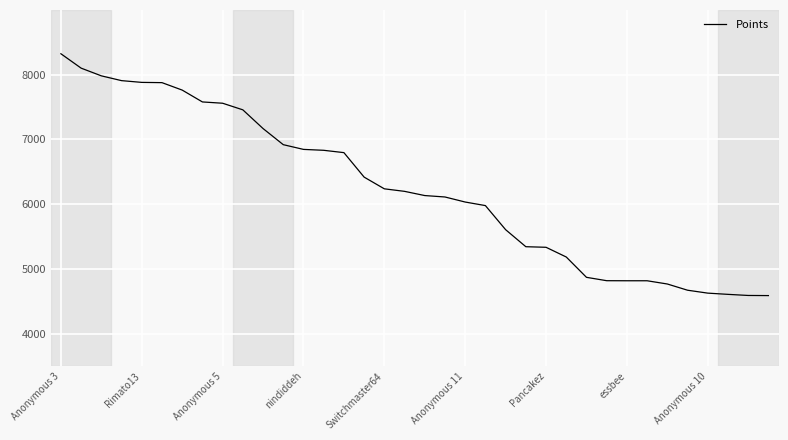

What is the difference between the maximum and minimum values?

3735